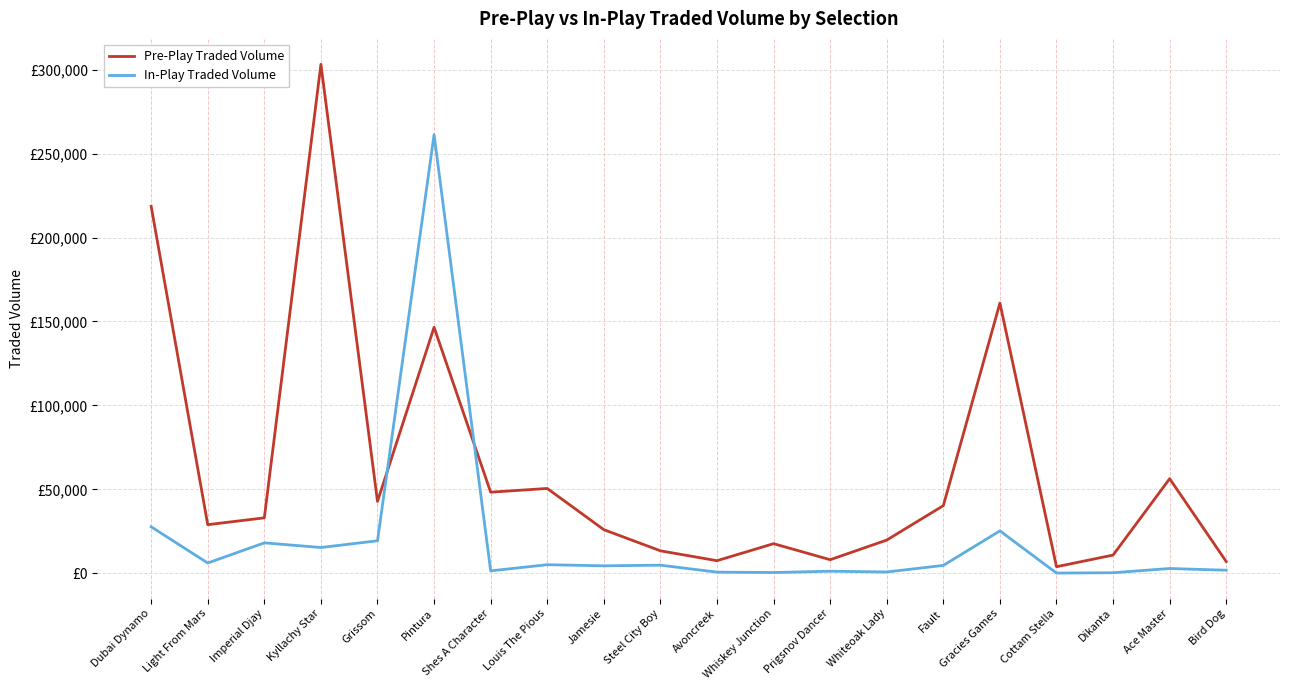

What is the sum of all In-Play Traded Volume values?

401990.5